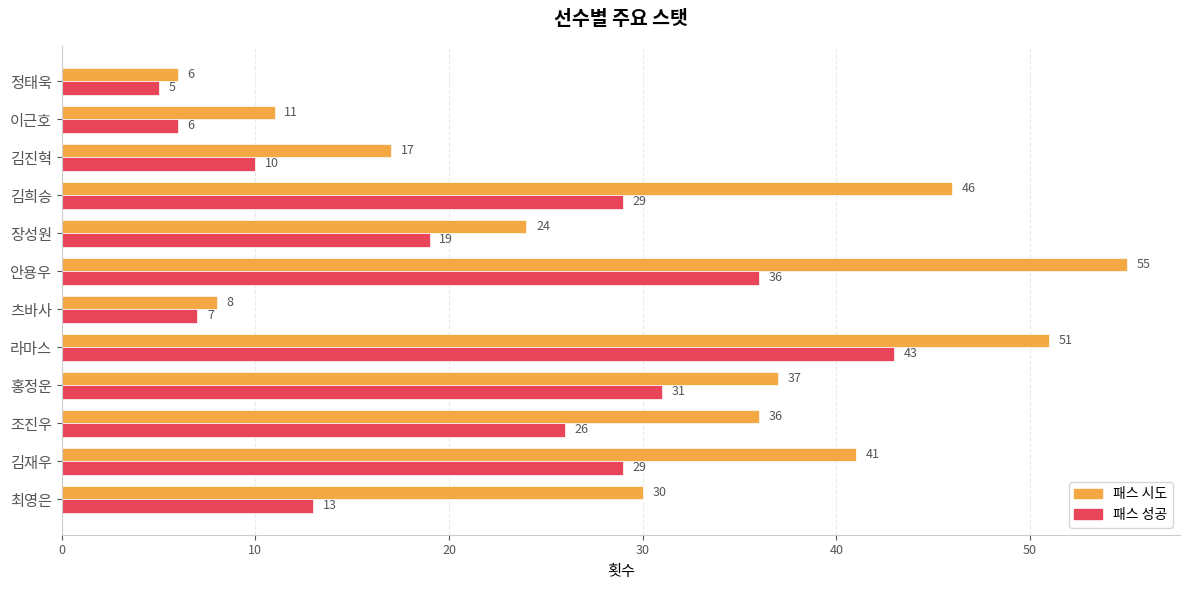

At which label does 패스 시도 reach its peak?

안용우